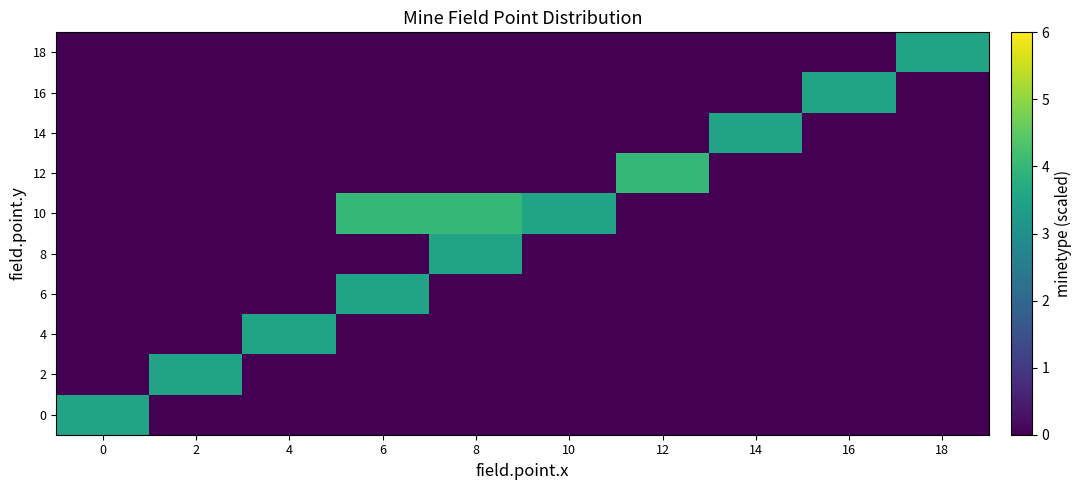

Rank the series at 18 from highest to lowest value.

18, 0, 2, 4, 6, 8, 10, 12, 14, 16